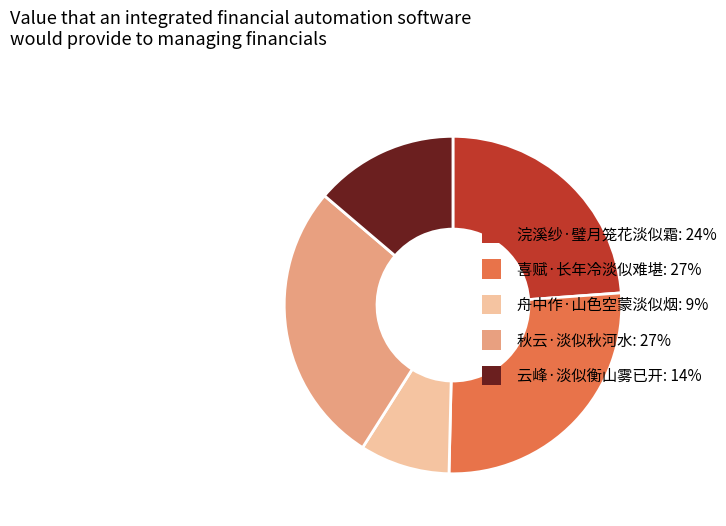

Is the sum of 浣溪纱·璧月笼花淡似霜 and 秋云·淡似秋河水 greater than half?

Yes